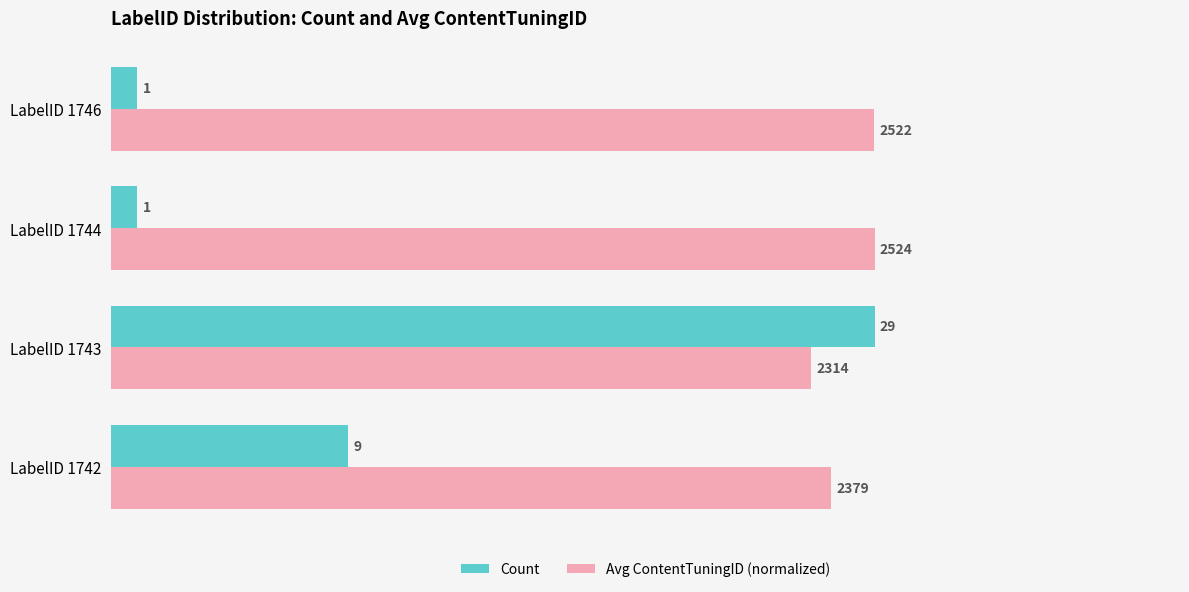

What value does the Avg ContentTuningID (normalized) series have at LabelID 1744?

29.0